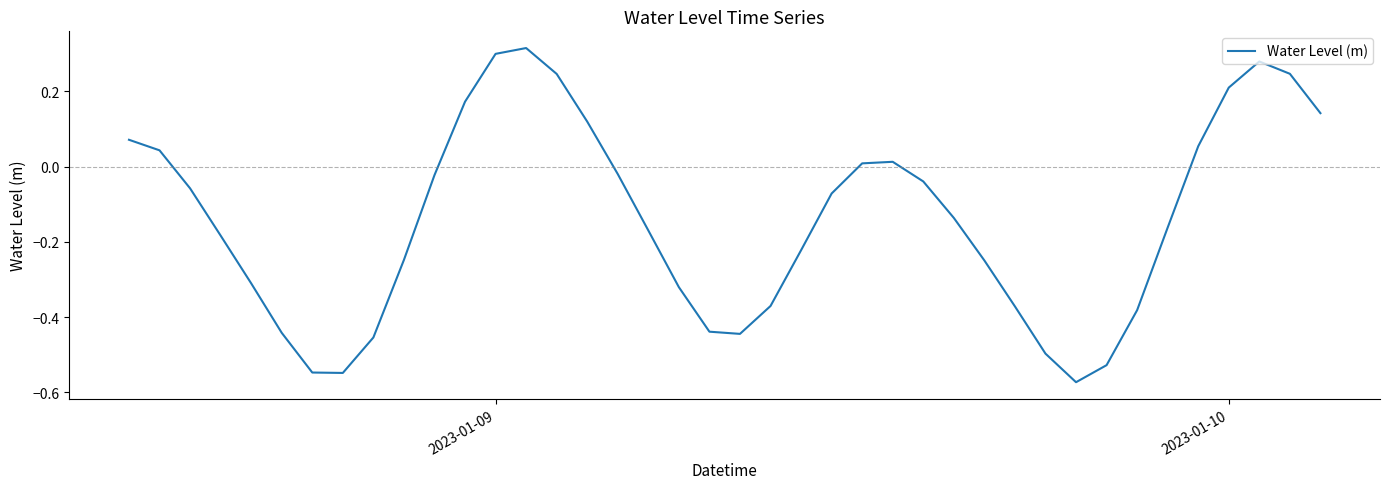

What is the difference between the maximum and minimum values?

0.9